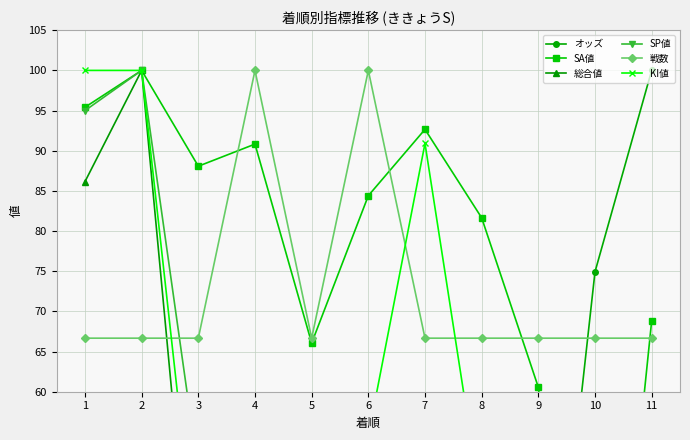

Does the chart display data point markers on the line(s)?

Yes